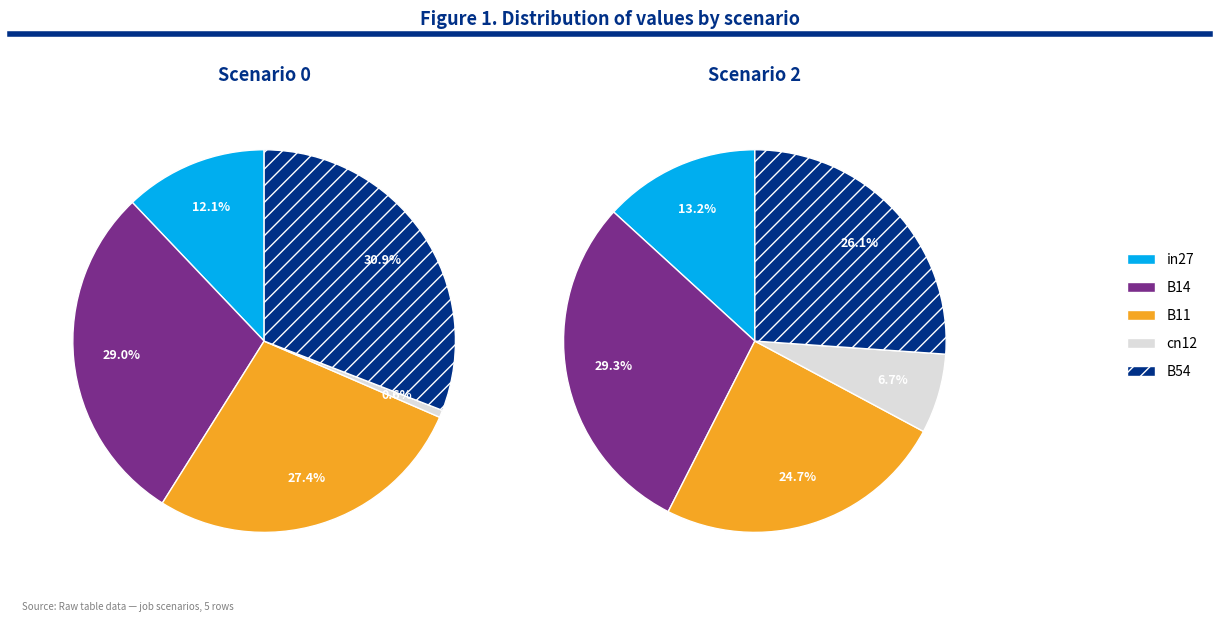

What percentage is the B54 slice, to the nearest percent?

26%